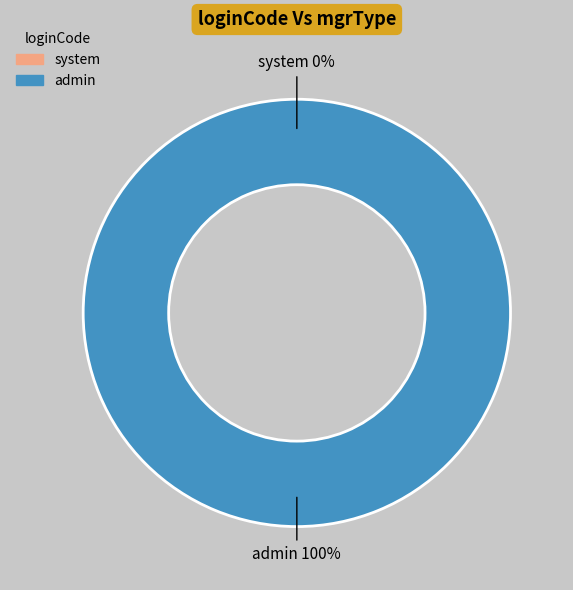

Is system the majority of the pie?

No